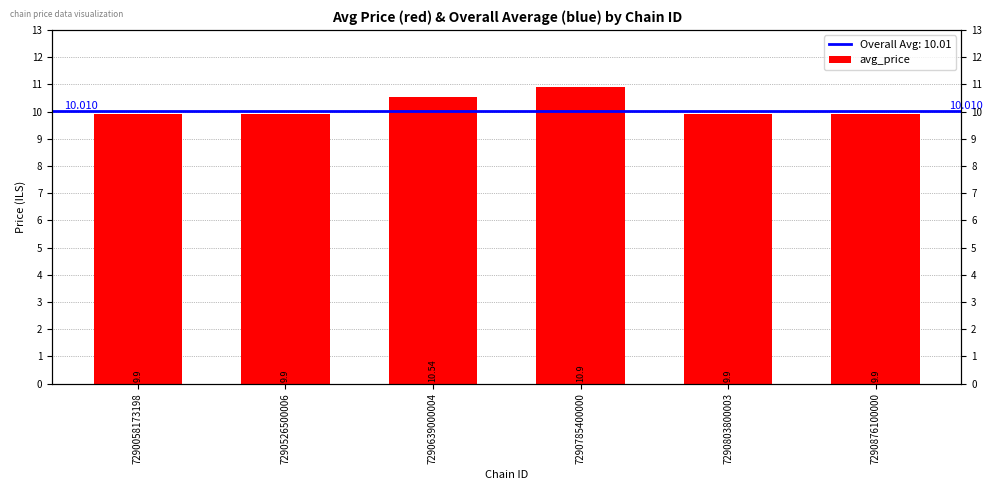

Reading left to right, extract all data points from this chart.

7290058173198=9.9	7290526500006=9.9	7290639000004=10.5	7290785400000=10.9	7290803800003=9.9	7290876100000=9.9